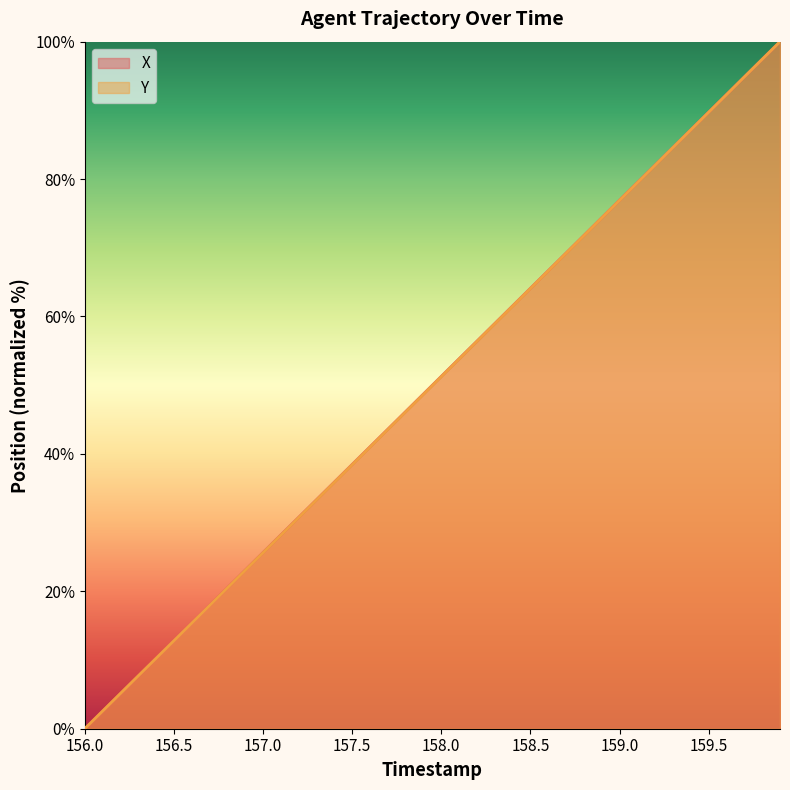

True or false: X has more than 1 points higher than both neighbors.

False